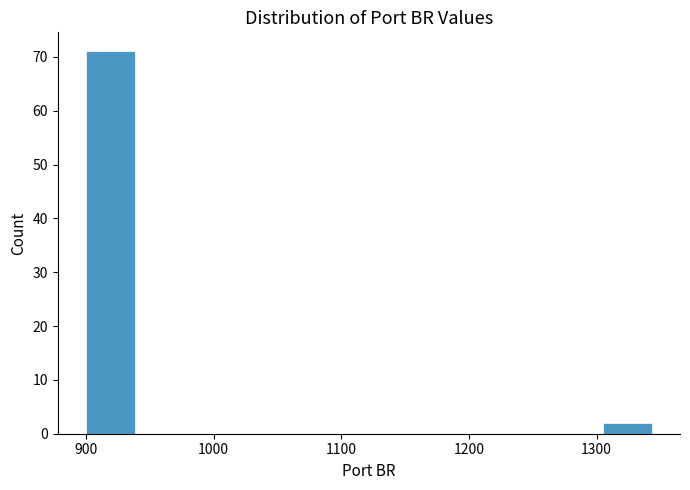

Reading left to right, list every bar in this chart as the range it spans on the x-axis followed by its height. Neither the bar edges nor the heights are printed on the chart, so give them approximately, as read against the axes.

900 to 945: 71
945 to 990: 0
990 to 1035: 0
1035 to 1080: 0
1080 to 1125: 0
1125 to 1170: 0
1170 to 1215: 0
1215 to 1260: 0
1260 to 1305: 0
1305 to 1350: 2